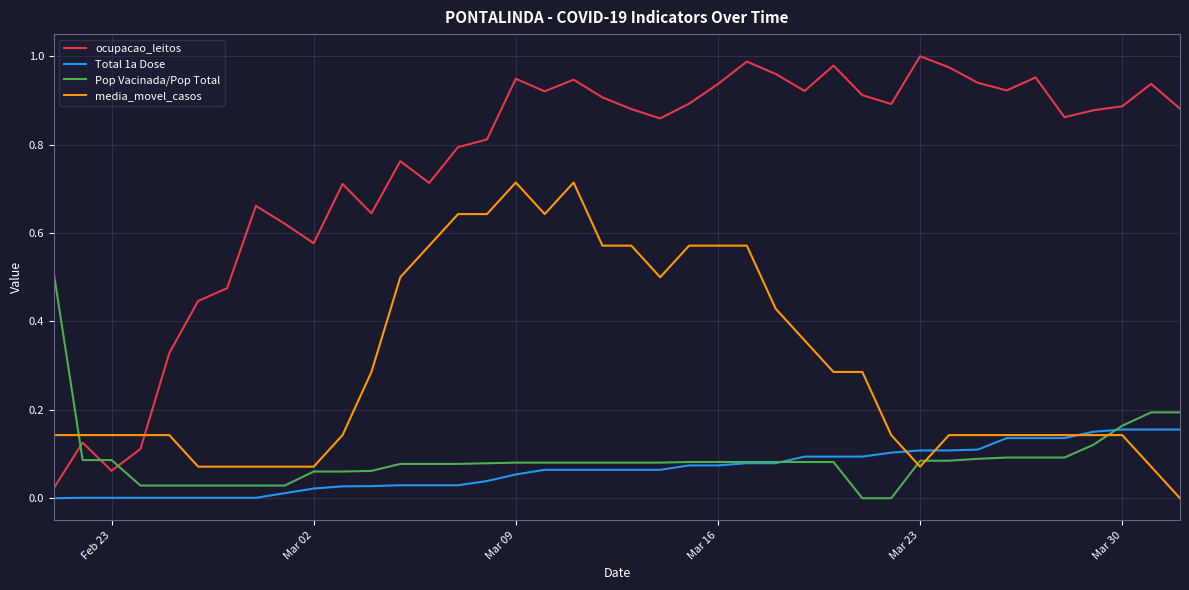

Which series ends up on top after the final intersection of Pop Vacinada/Pop Total and ocupacao_leitos?

ocupacao_leitos